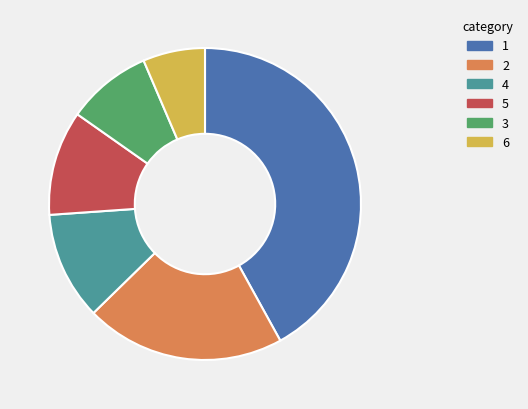

Is there any slice that represents more than half of the pie?

No